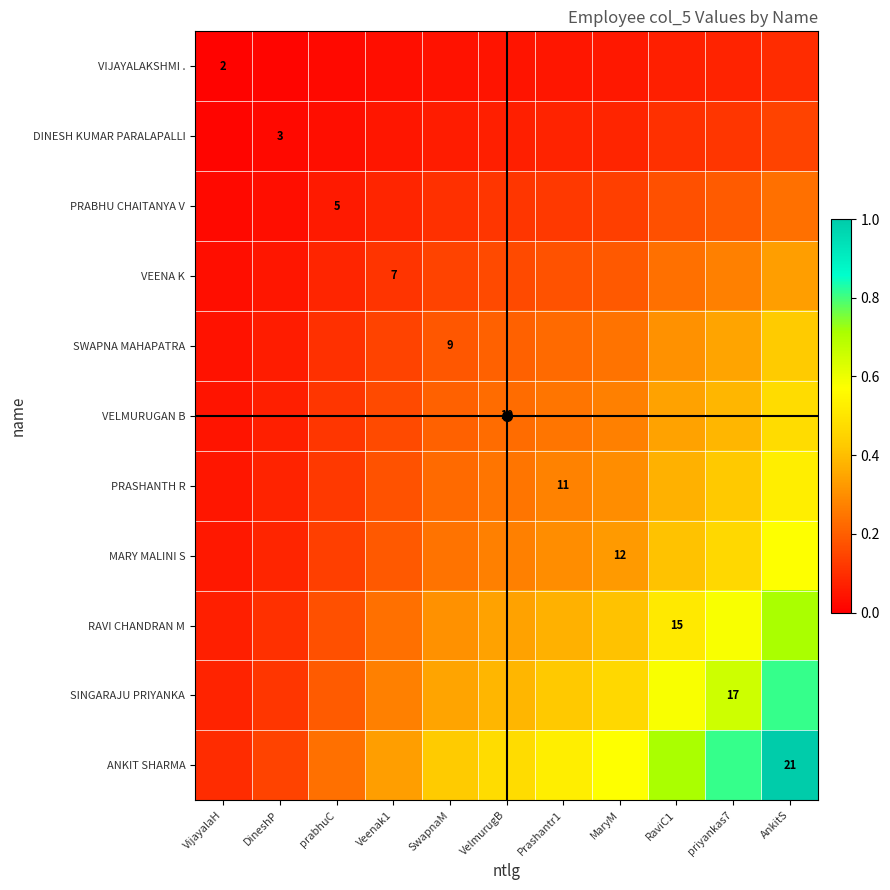

What is the average value of the PRABHU CHAITANYA V series?

0.1